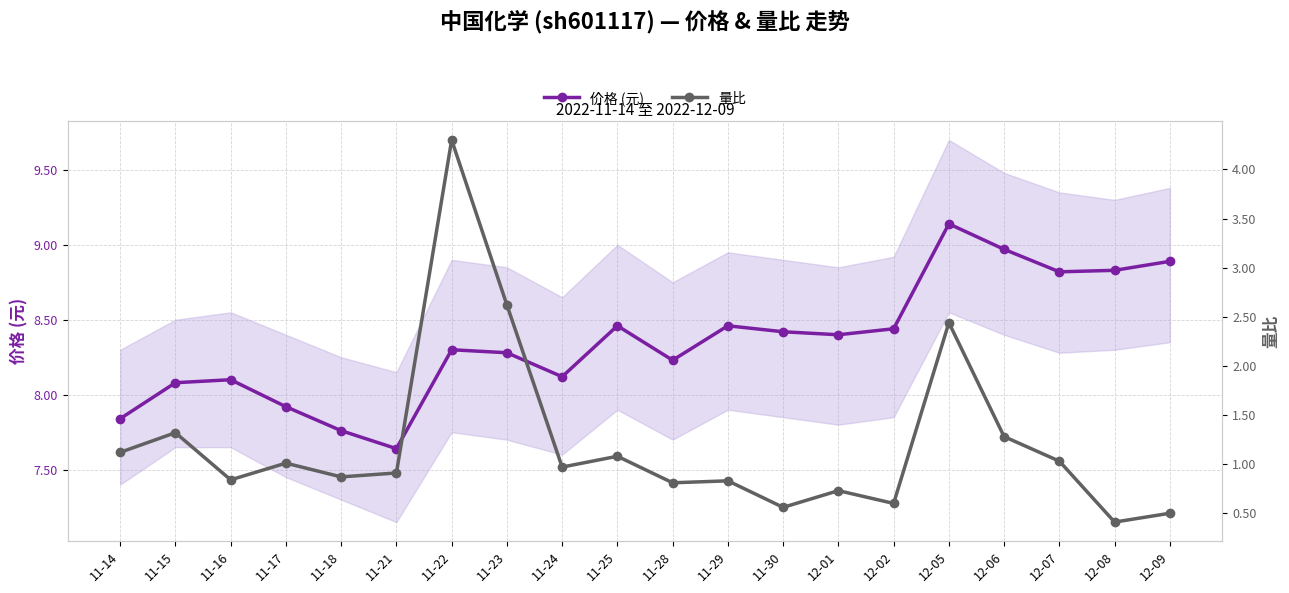

How many lines are shown in the chart?

2